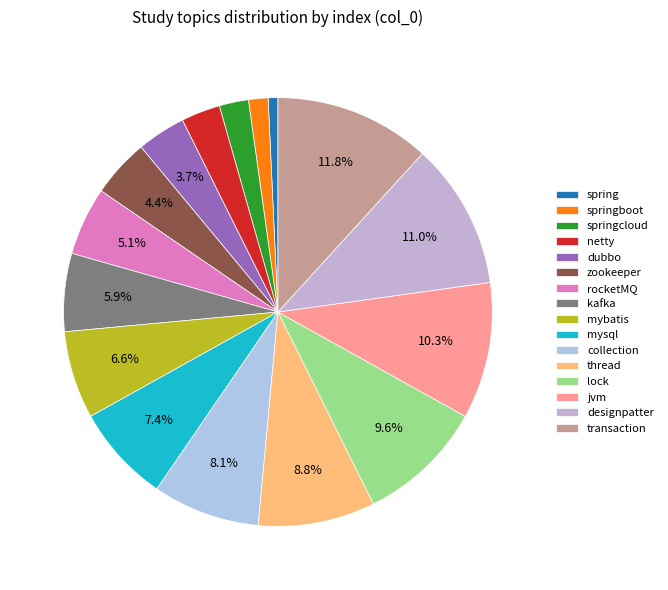

To the nearest percent, what is the average slice percentage?

6%